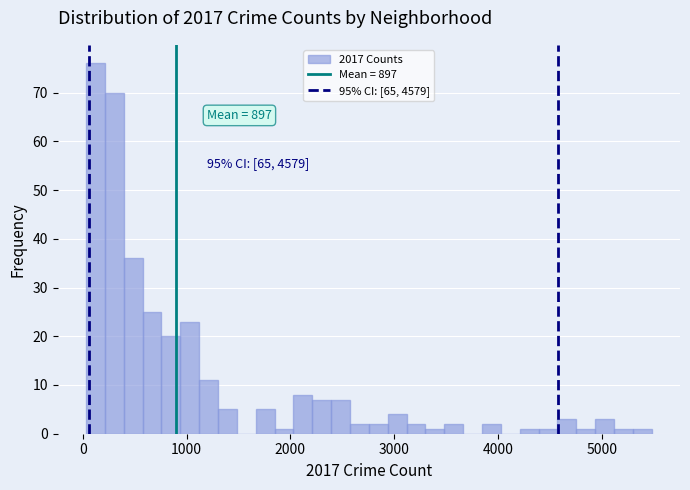

Around what value on the x-axis is the tallest bar? Give the approximate position of its centre, as read against the axis.

100